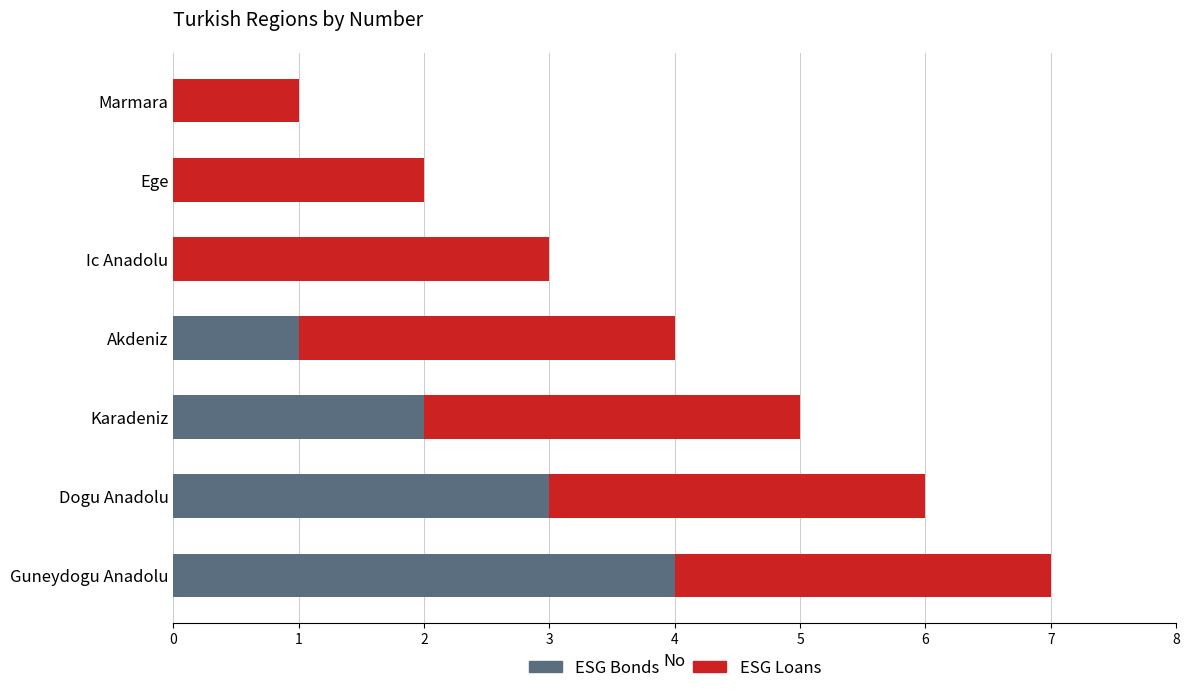

At which label does ESG Bonds reach its peak?

Guneydogu Anadolu